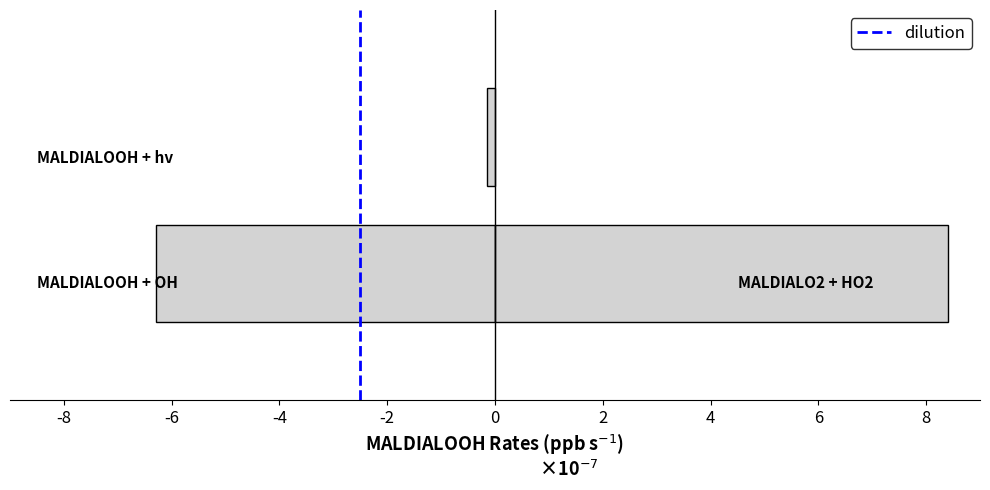

What is the difference between the maximum and minimum values?

1